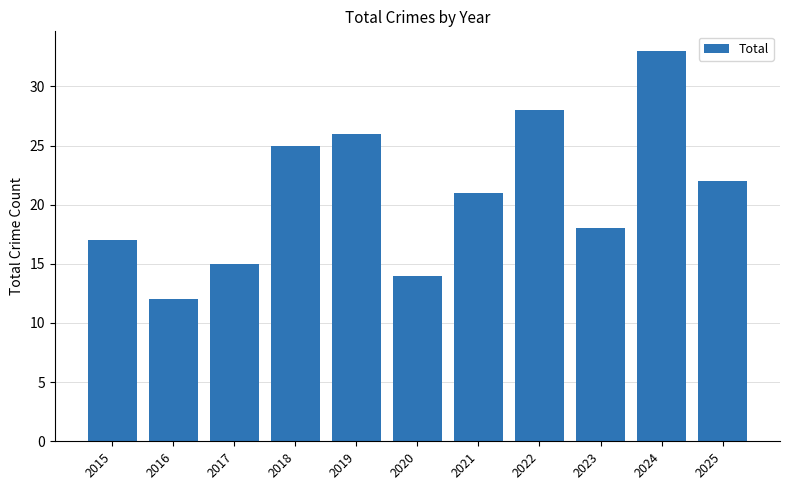

Reading left to right, what are all the values shown in this chart?

2015=17	2016=12	2017=15	2018=25	2019=26	2020=14	2021=21	2022=28	2023=18	2024=33	2025=22